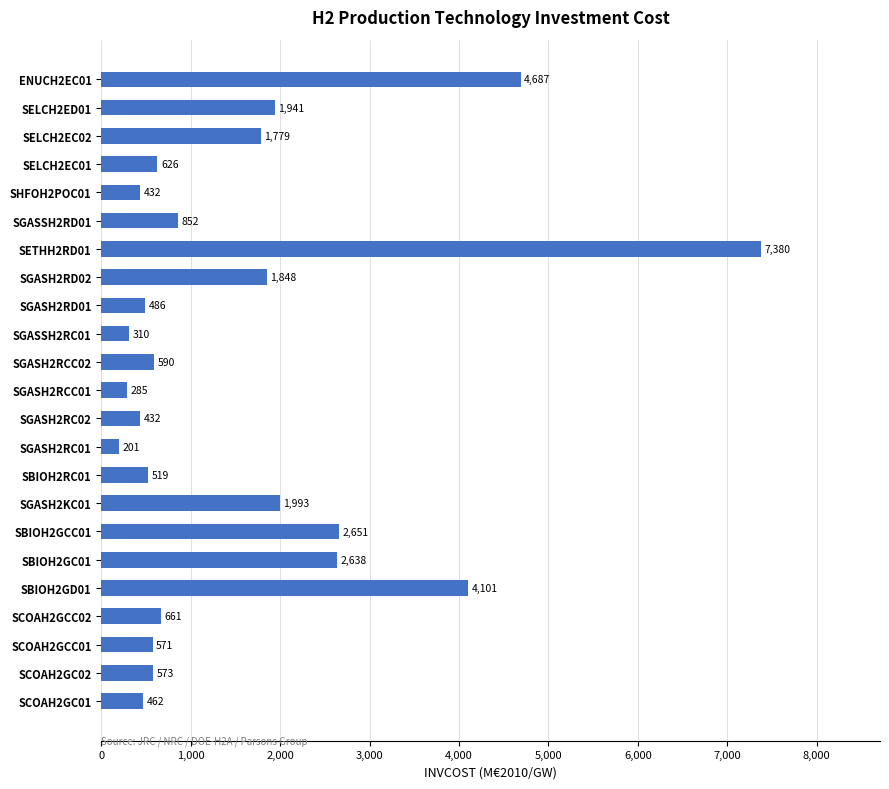

The value at SELCH2EC01 is 625.9. True or false?

True